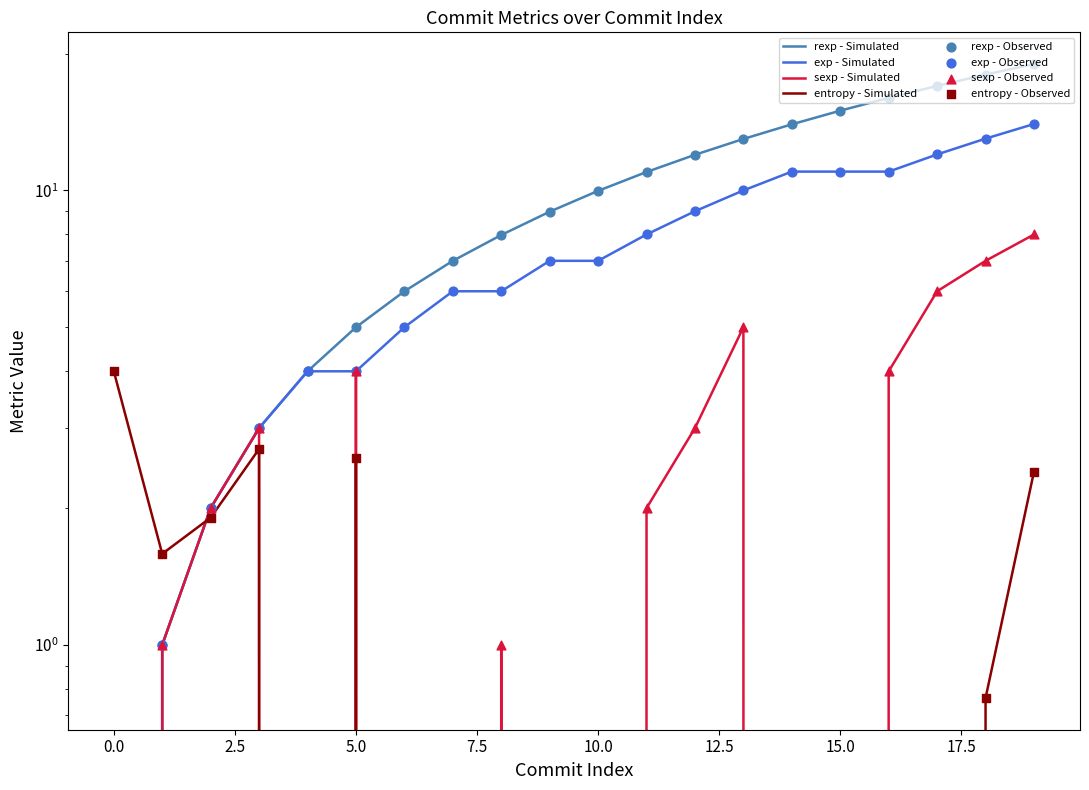

What are all the series names shown in the legend?

rexp, exp, sexp, entropy